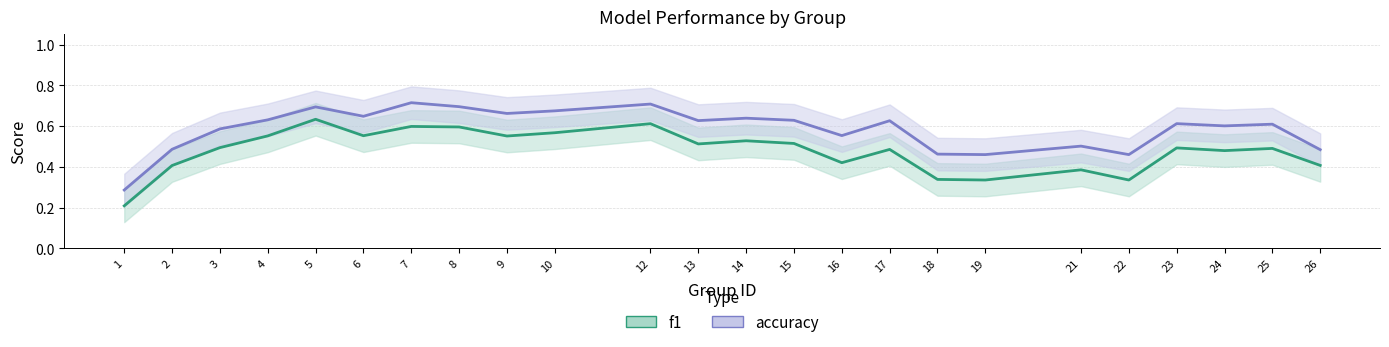

The value of accuracy (smoothed) at 12 is 0.7. True or false?

True